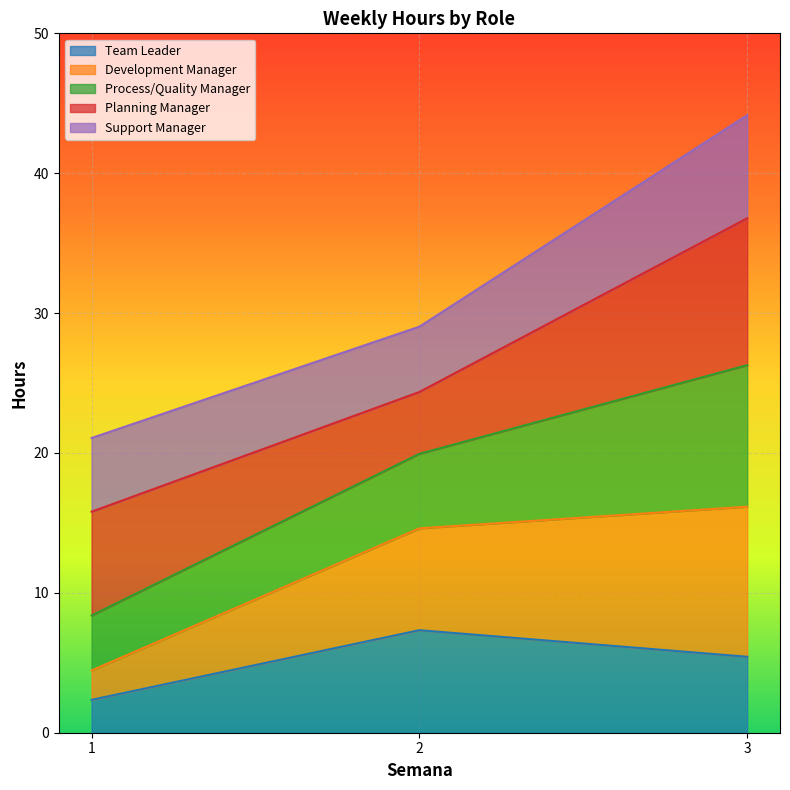

The value of Team Leader at 1 is 2.4. True or false?

True